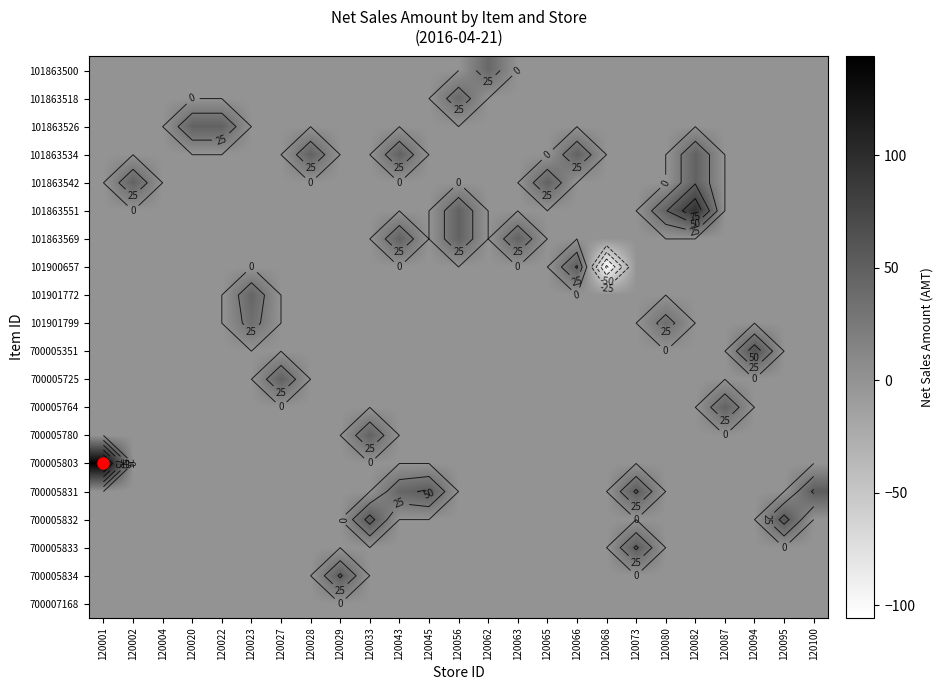

The value of 101900657 at 120068 is -105.6. True or false?

True